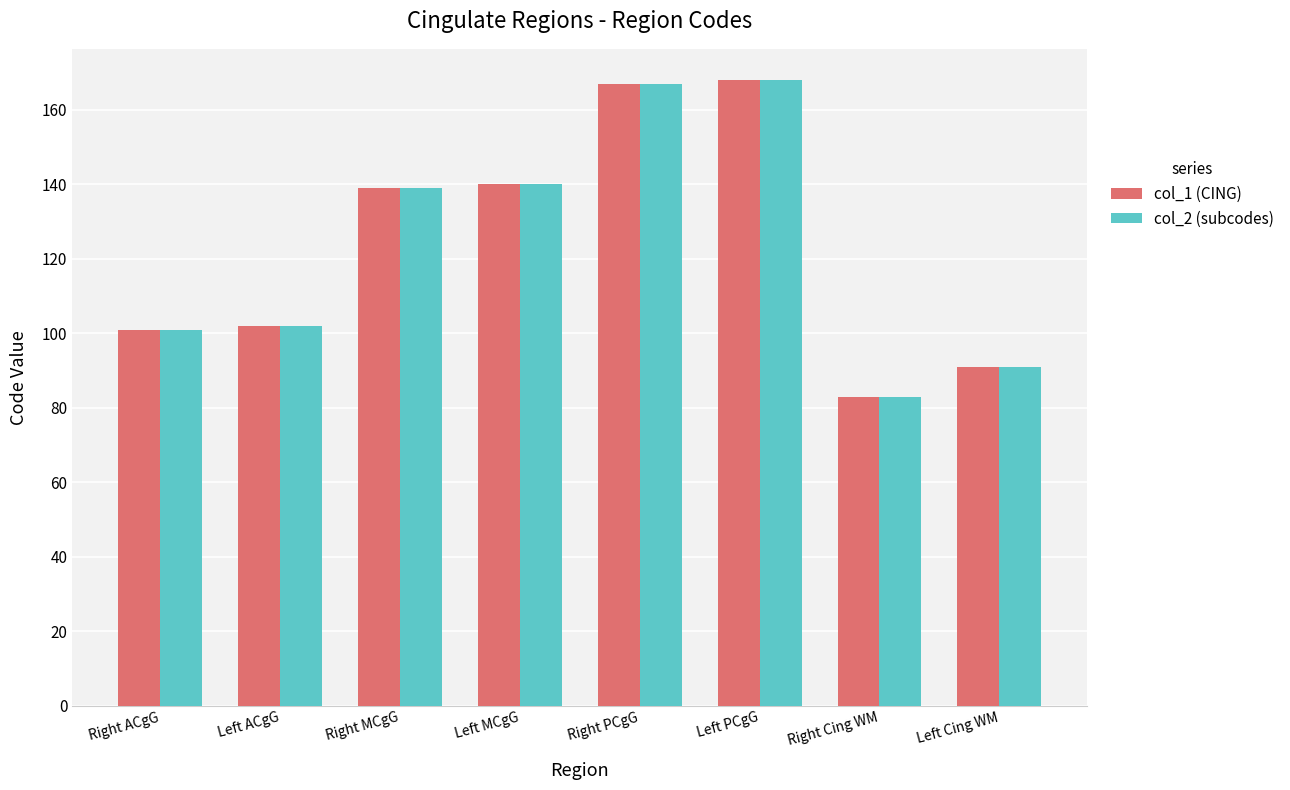

How many bars are there in each group?

2